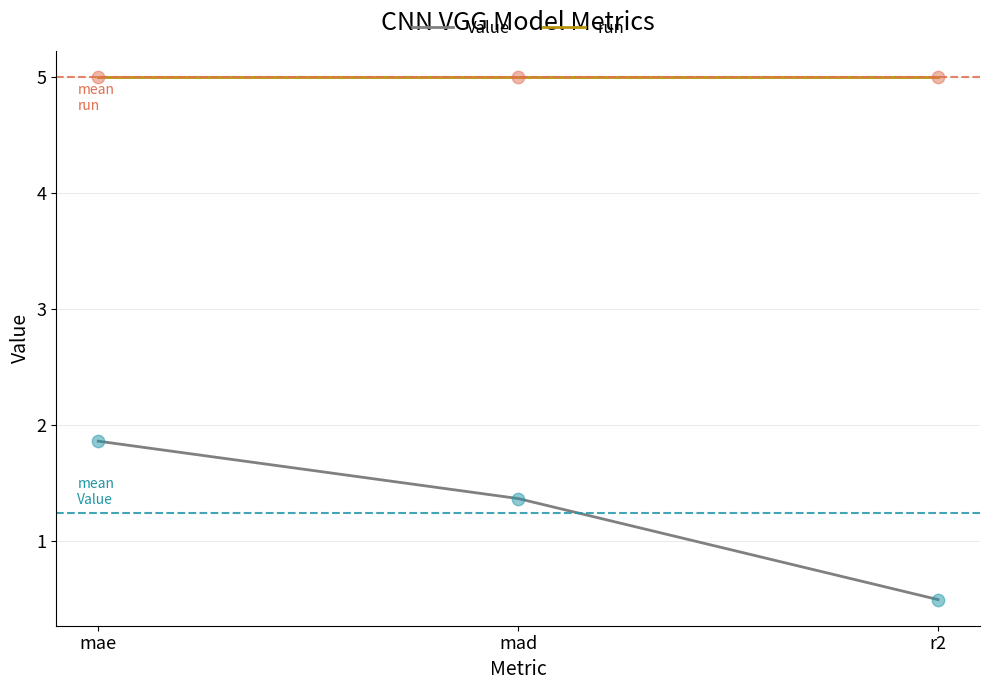

What is the difference between the highest and lowest values at mad?

3.6